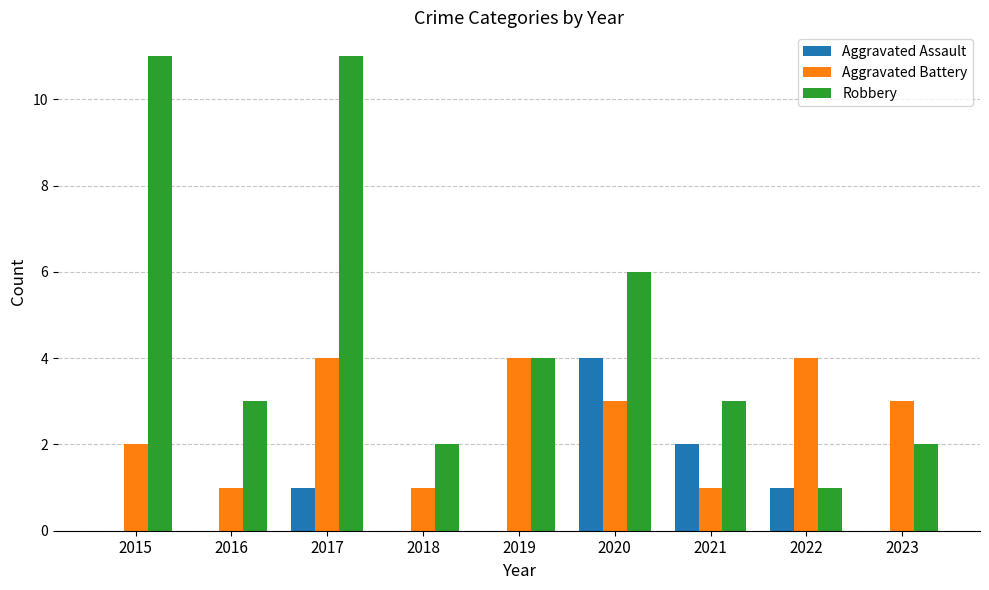

How many categories are shown in the chart?

9